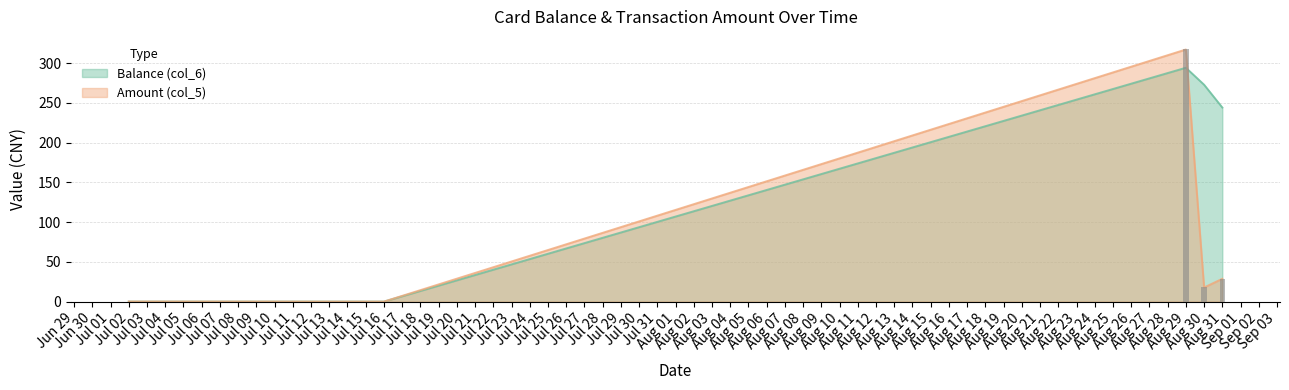

How many groups of bars are there?

21